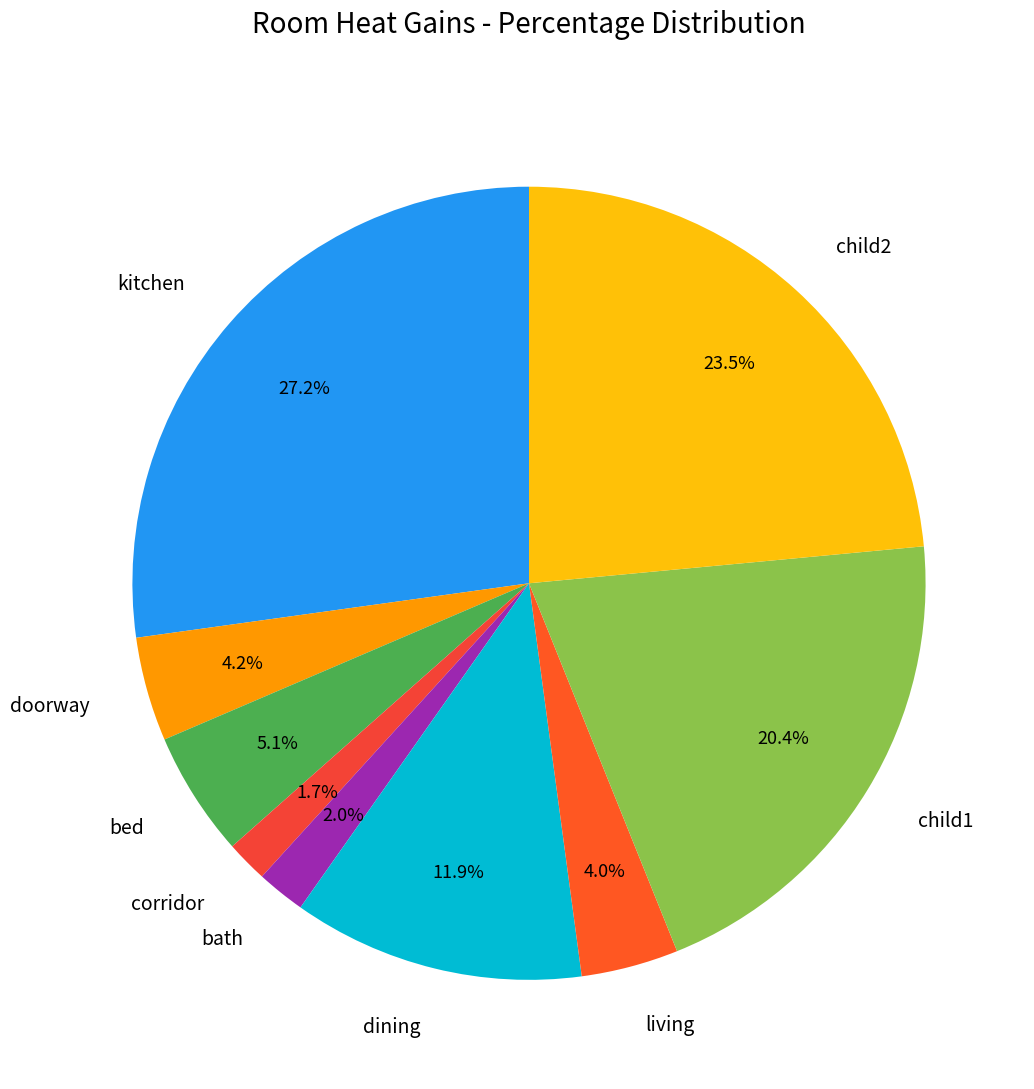

Is there a majority slice in this chart?

No